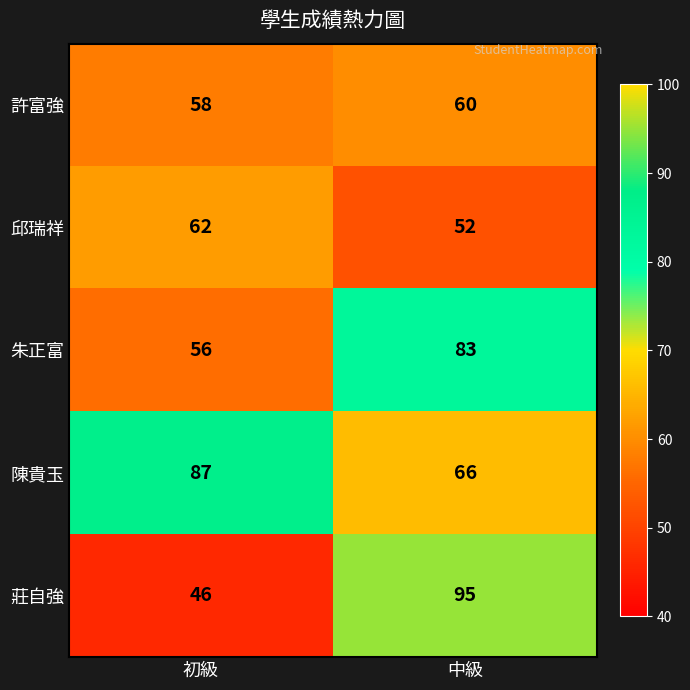

List the series in order of their peak value, highest first.

莊自強, 陳貴玉, 朱正富, 邱瑞祥, 許富強